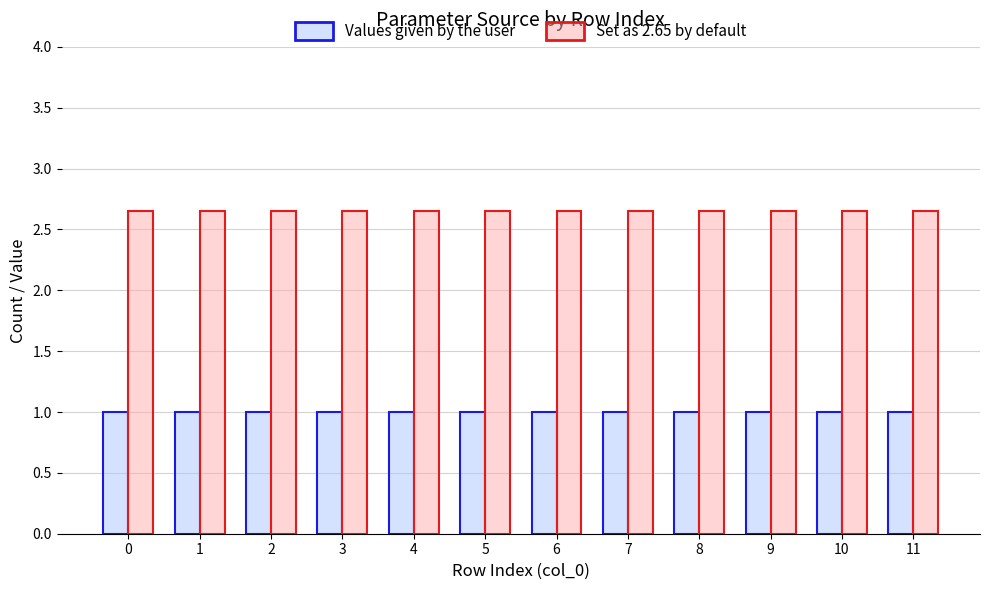

What is the sum of all Values given by the user values?

12.0